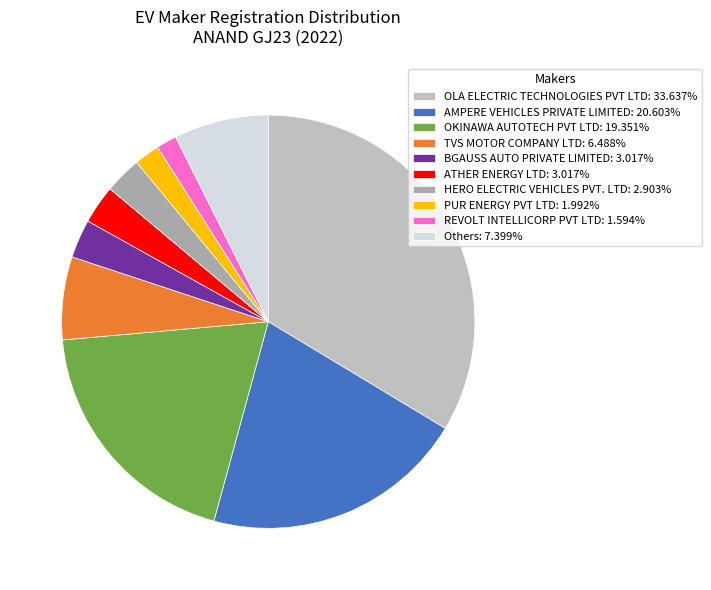

How many slices are in this pie chart?

10